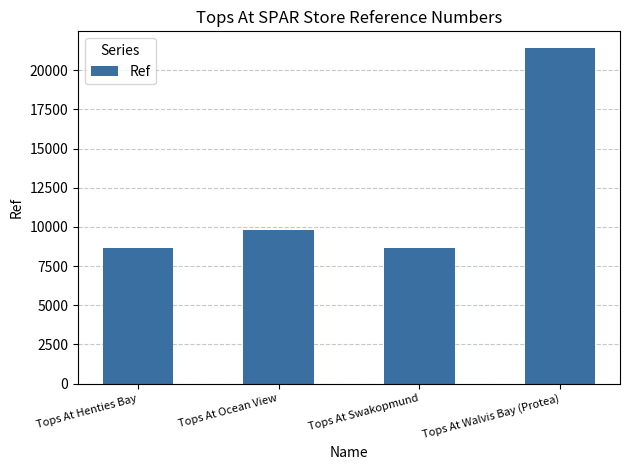

True or false: the data shows 9783 at Tops At Ocean View.

True